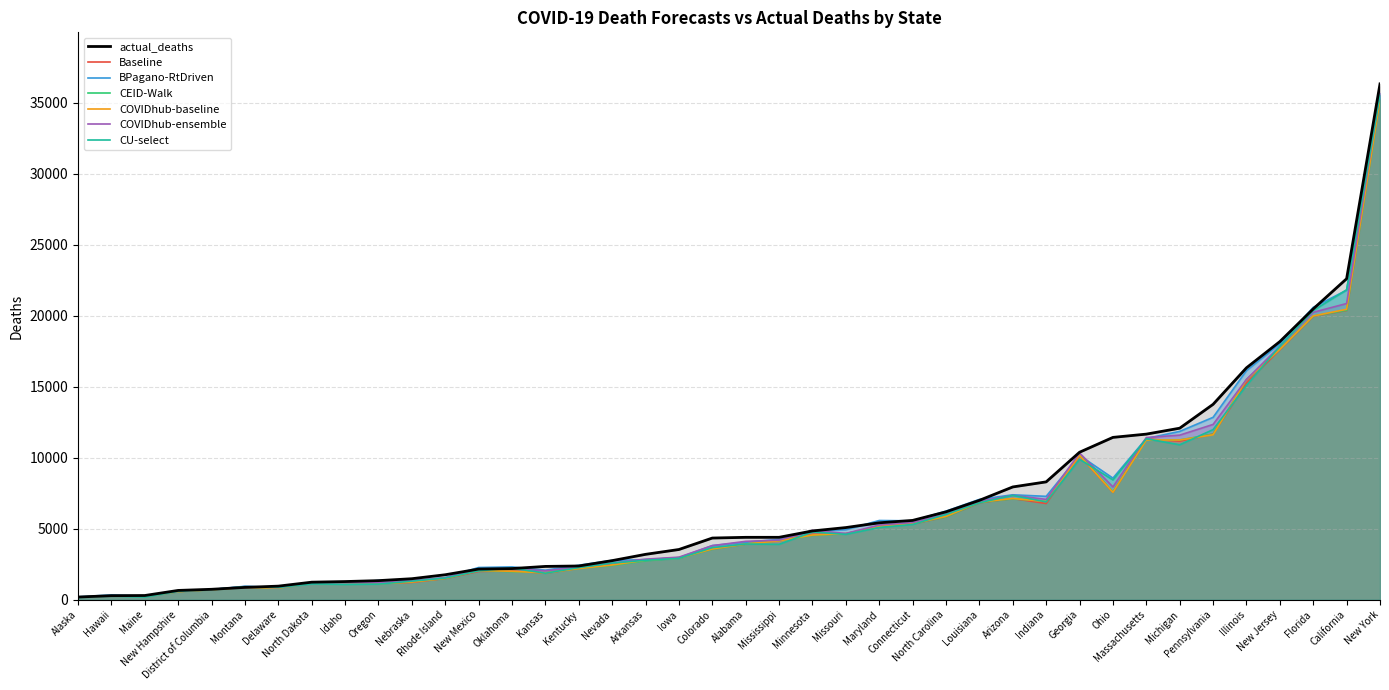

Is it true that CU-select equals 4765.0 at Minnesota?

True